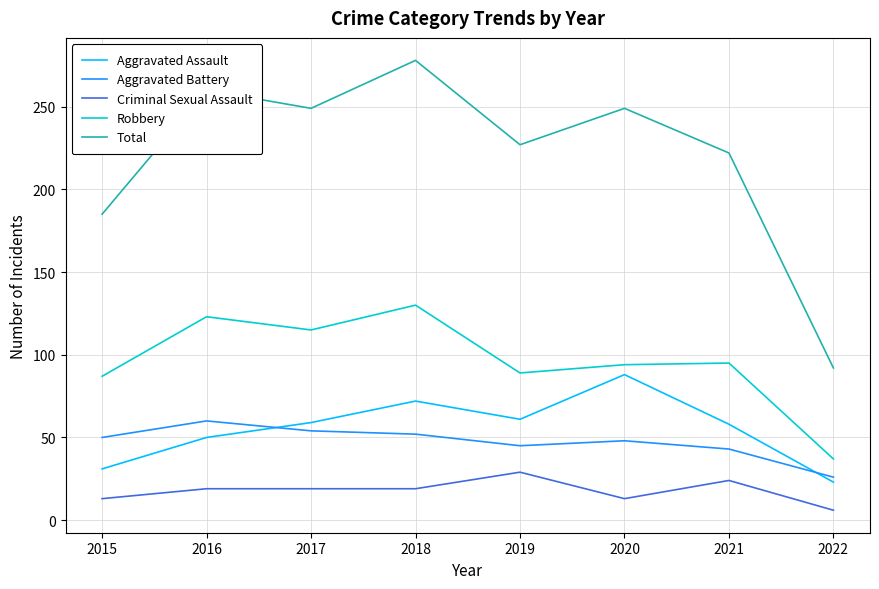

Which series has the largest range (max minus min)?

Total